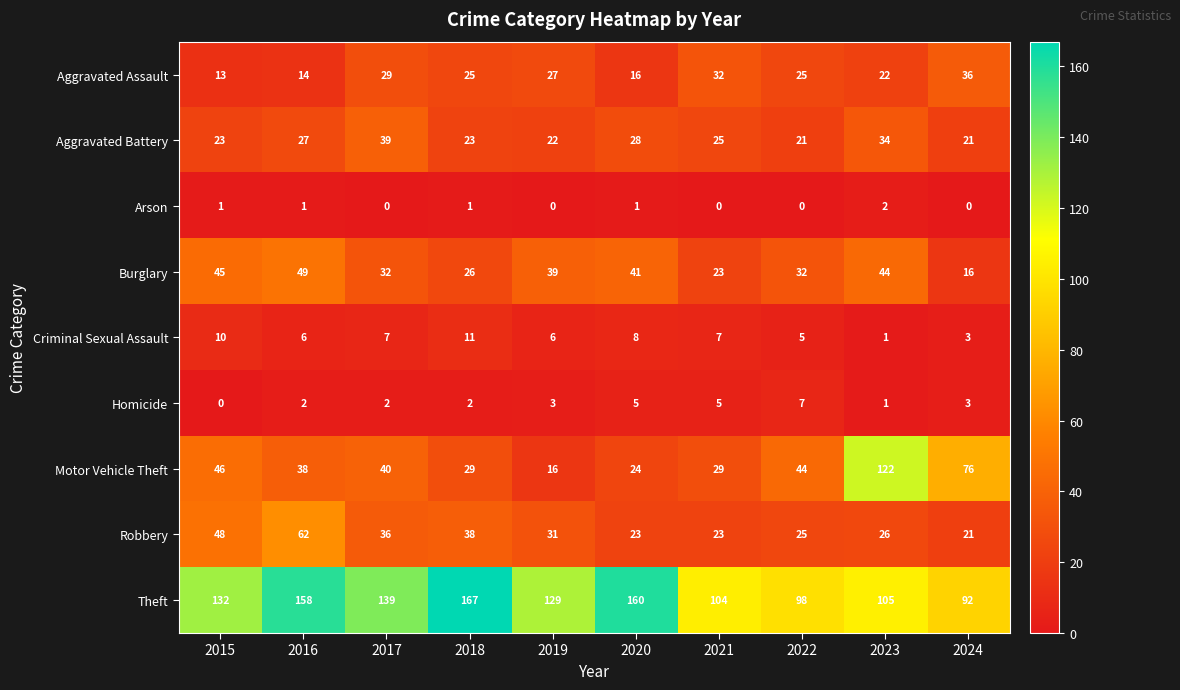

What is the average value of the Aggravated Battery series?

26